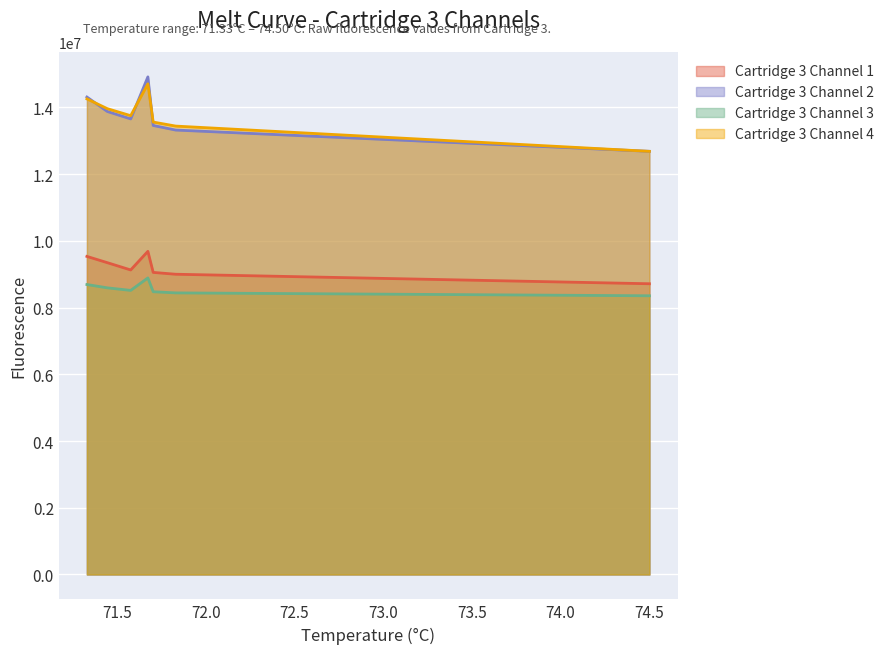

At which category is the sum across all series the highest?

71.6729965209961